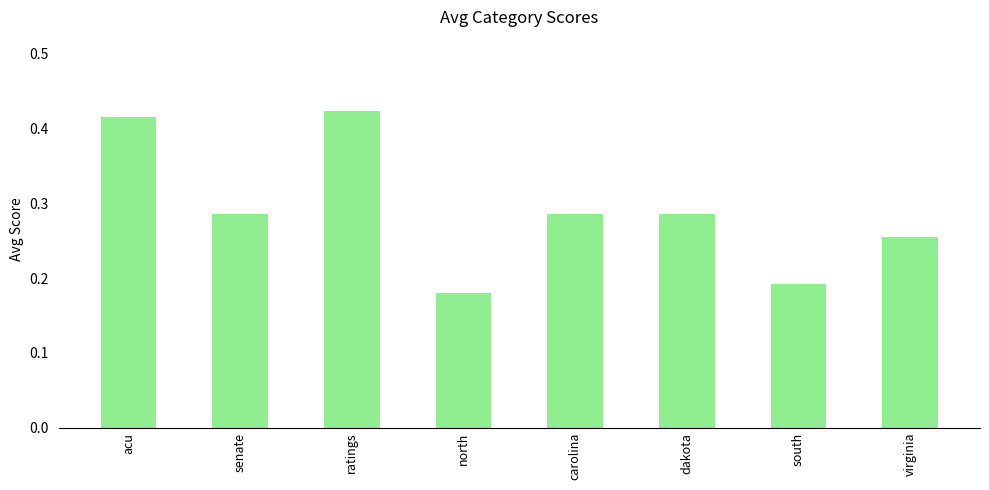

Is it true that the value at senate is 0.1?

False